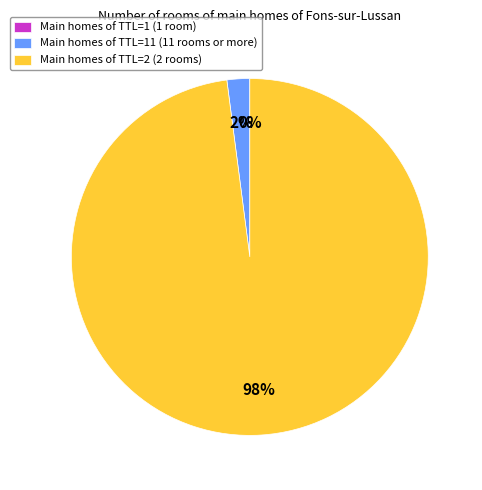

Which category has the biggest portion of the pie?

Main homes of TTL=2 (2 rooms)